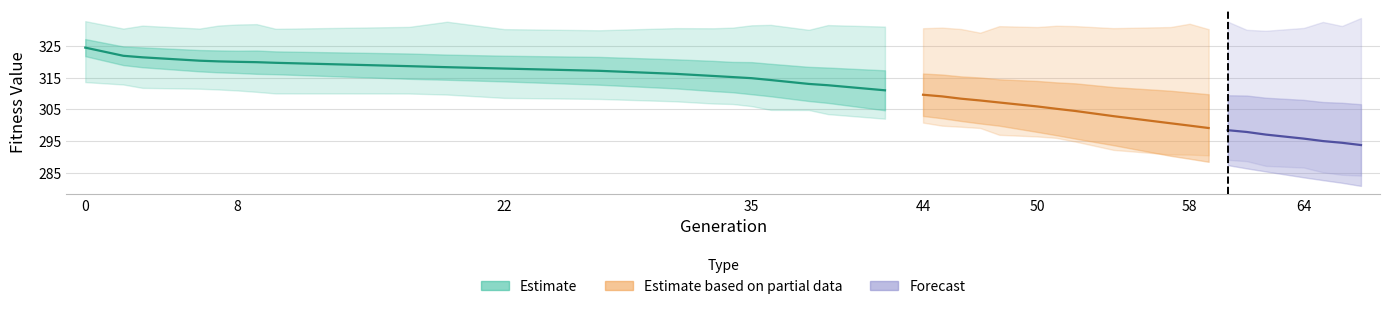

What is the label of the 9th point from the left?

8